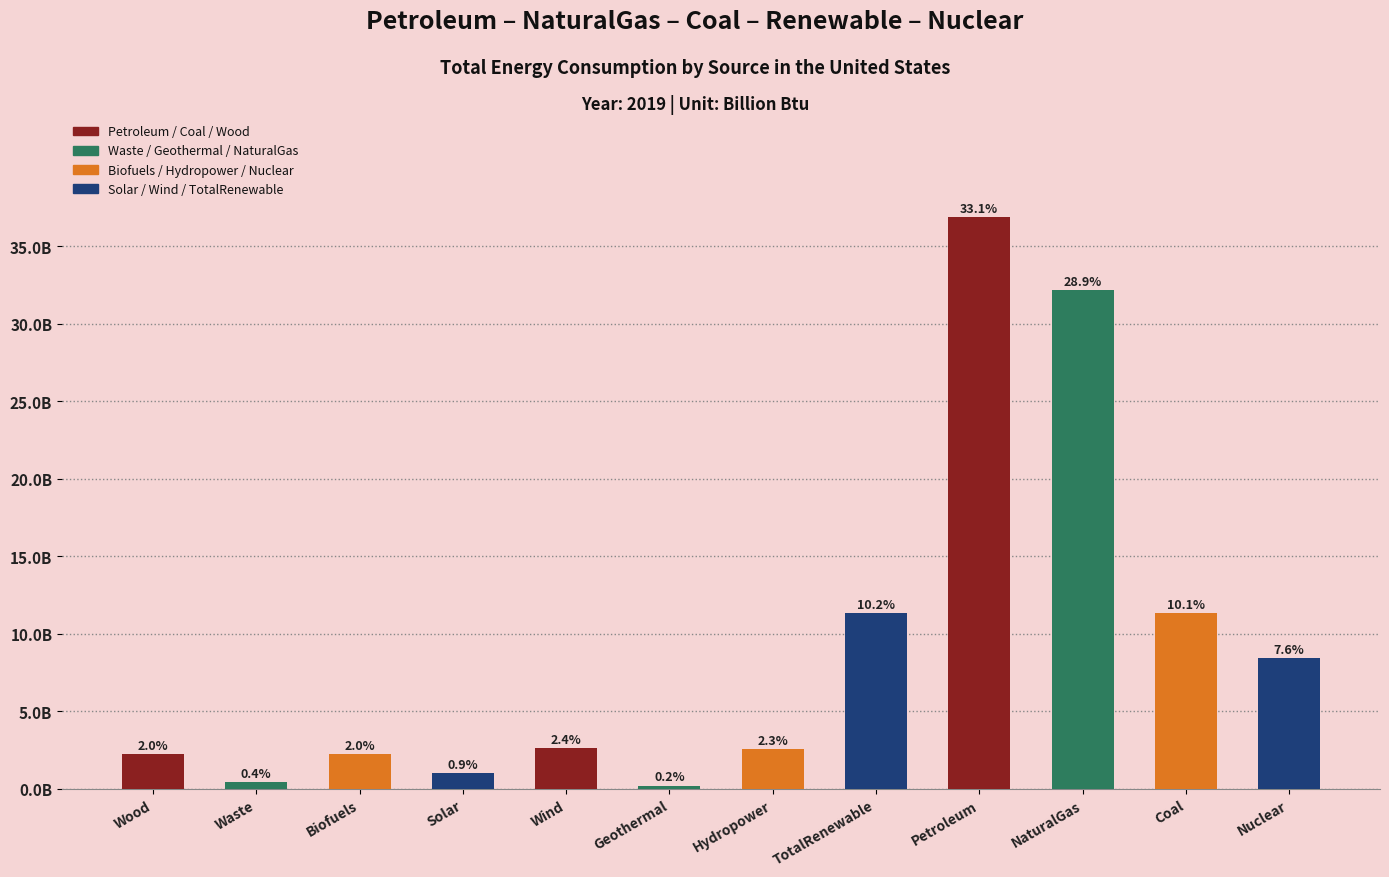

What is the value of the 11th bar from the left?

11314840